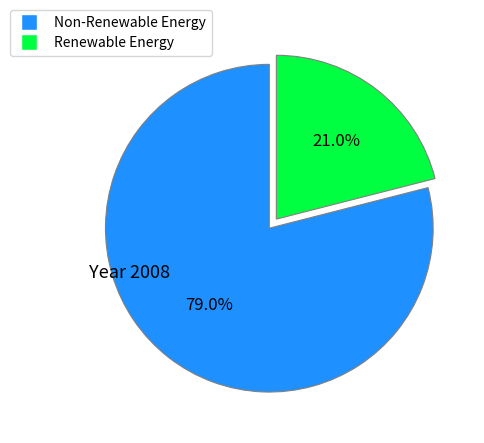

How much of the chart is everything except Non-Renewable Energy?

21.0%